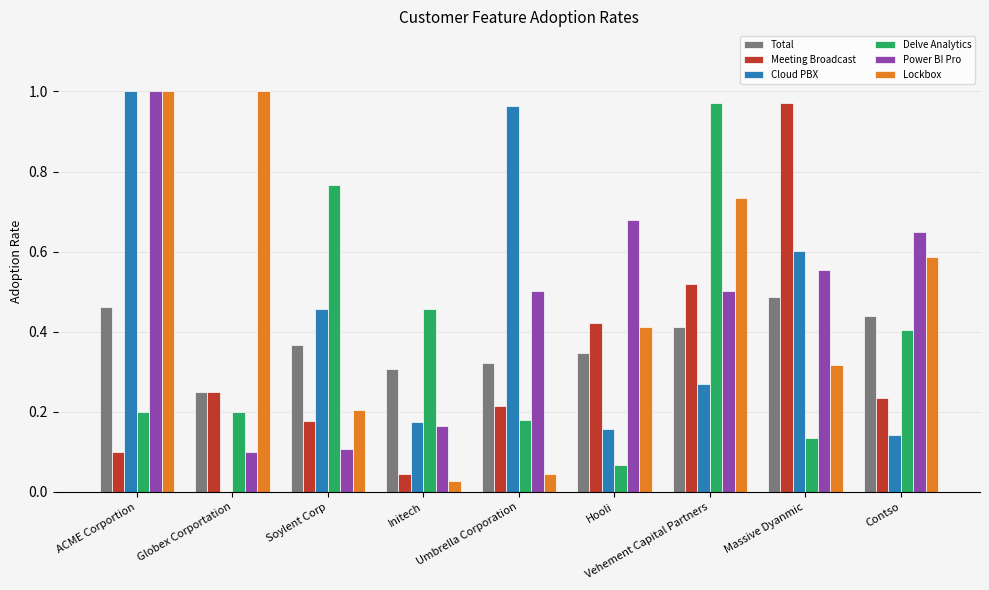

What is the total value across all series at Vehement Capital Partners?

3.4